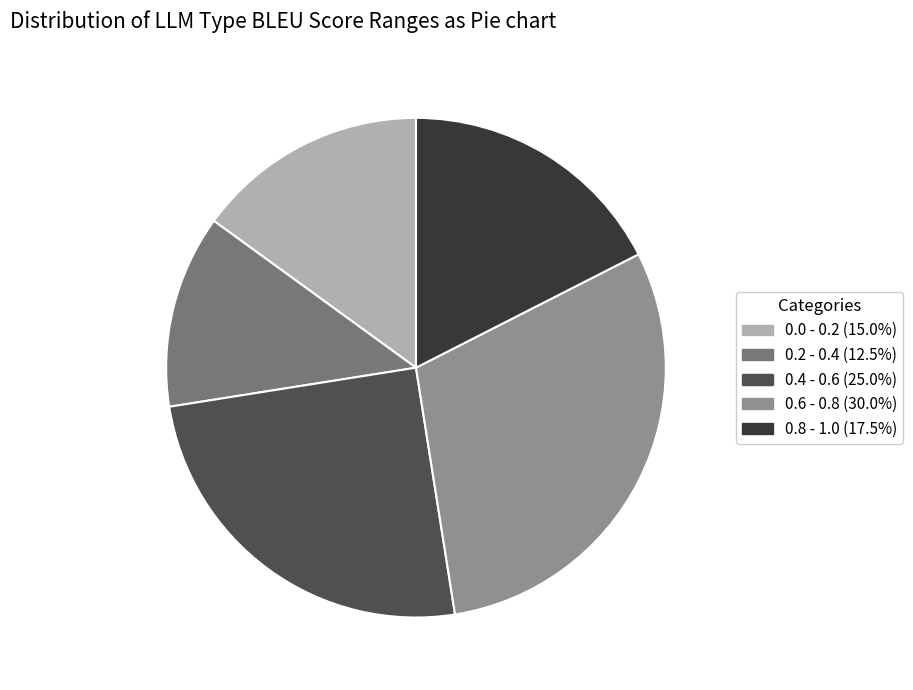

Is there a majority slice in this chart?

No